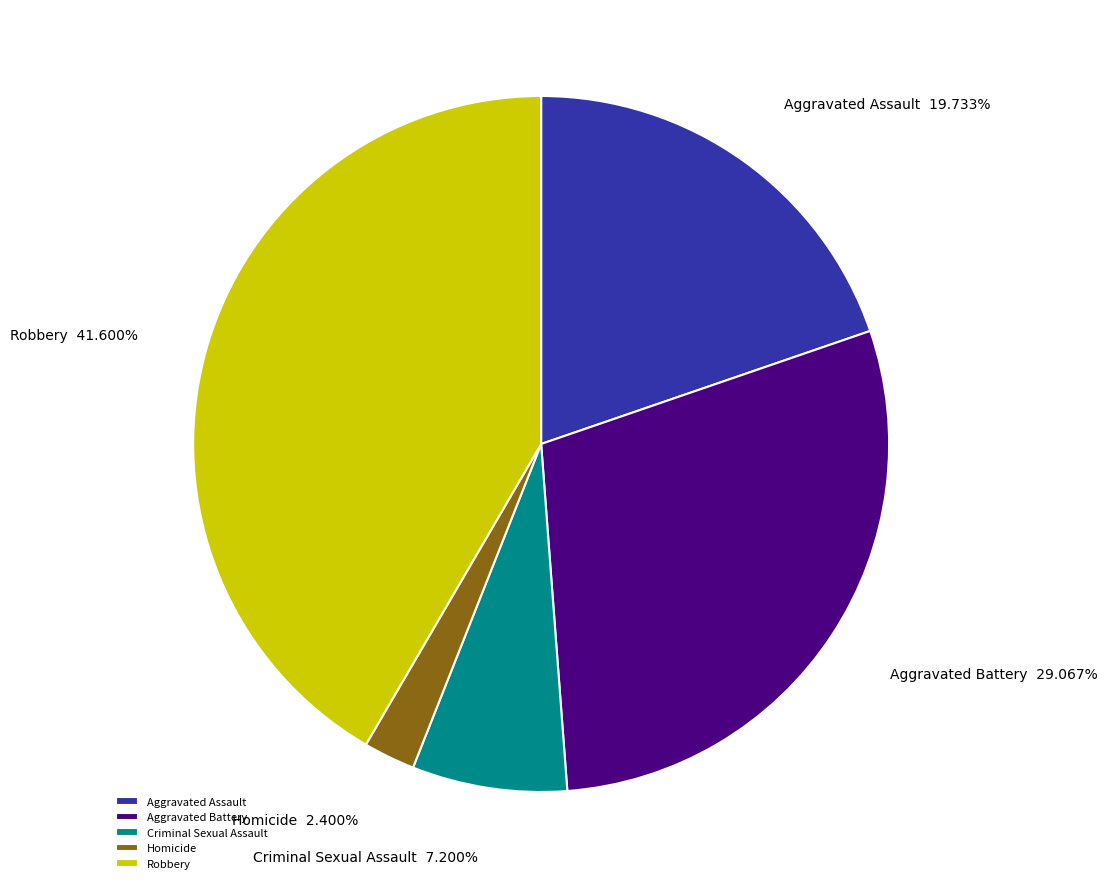

Is it true that Aggravated Battery is 29% of the pie?

True